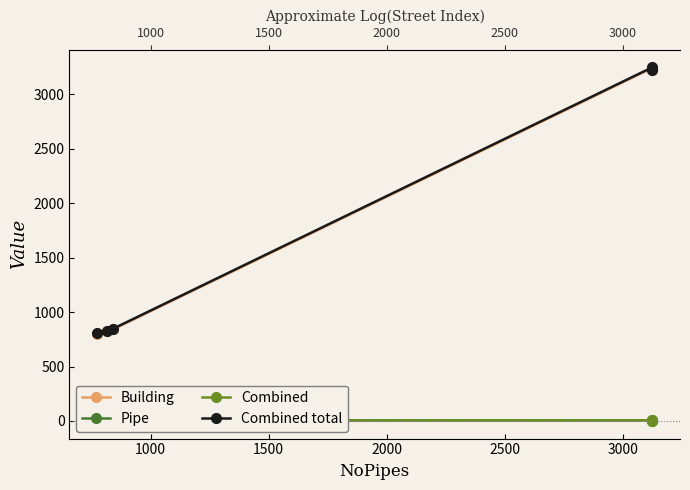

What is the maximum value shown in the chart?

3247.9